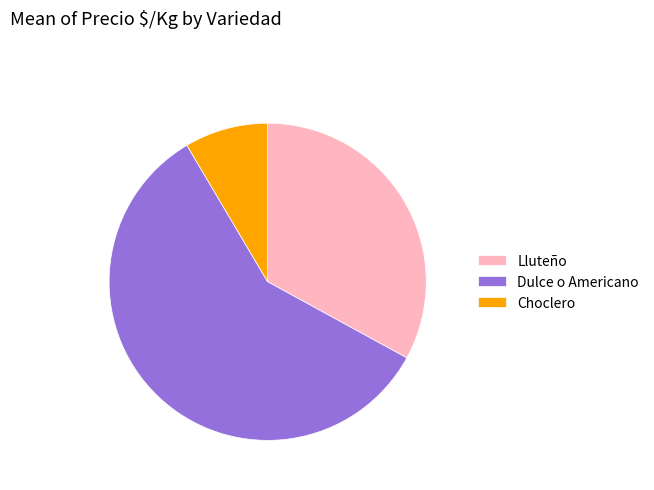

Count the number of slices in the pie.

3